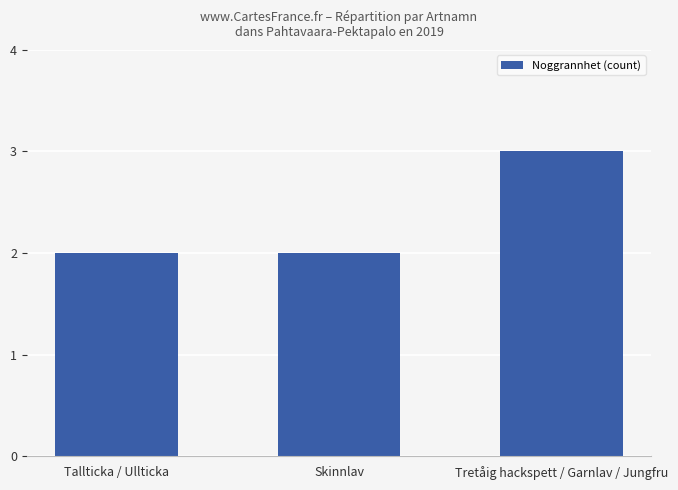

The chart shows a value of 5 at Tretåig hackspett / Garnlav / Jungfru. True or false?

False